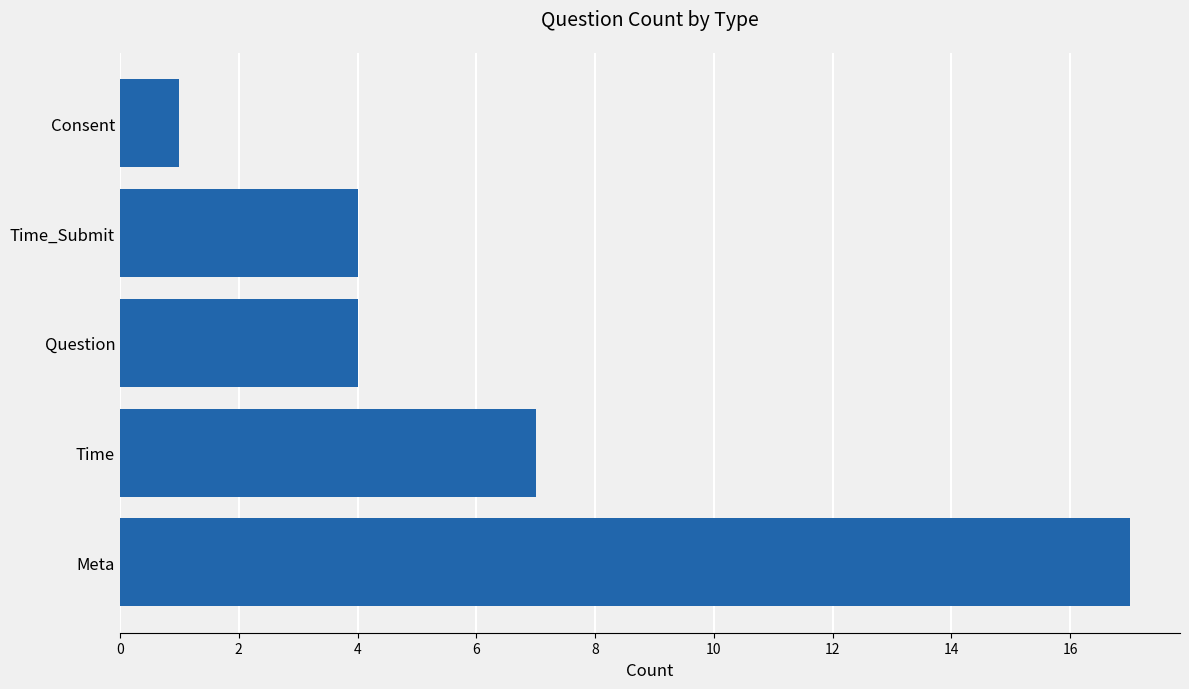

Does the chart contain any negative values?

No